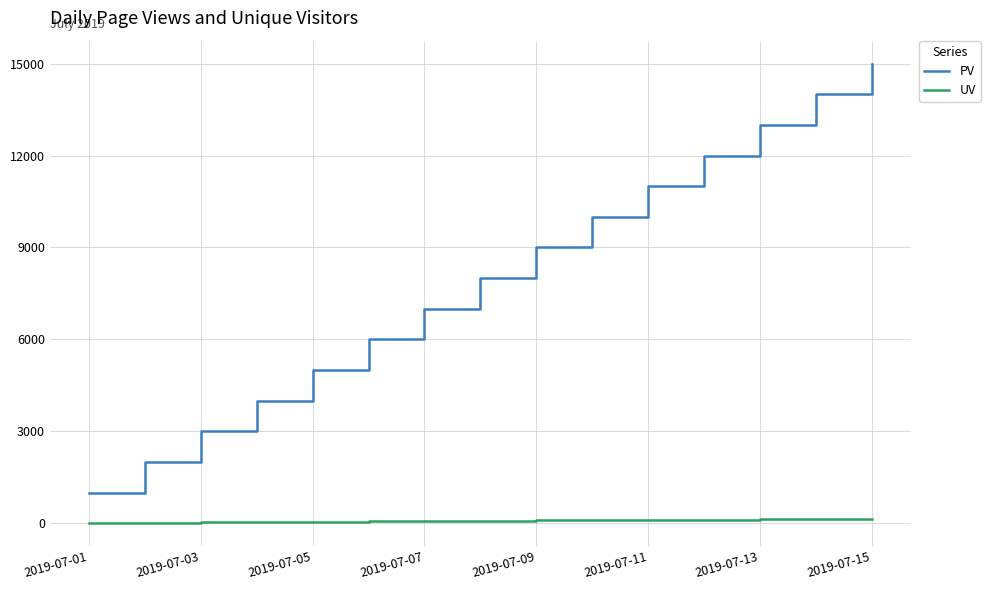

True or false: UV and PV cross at least once.

False